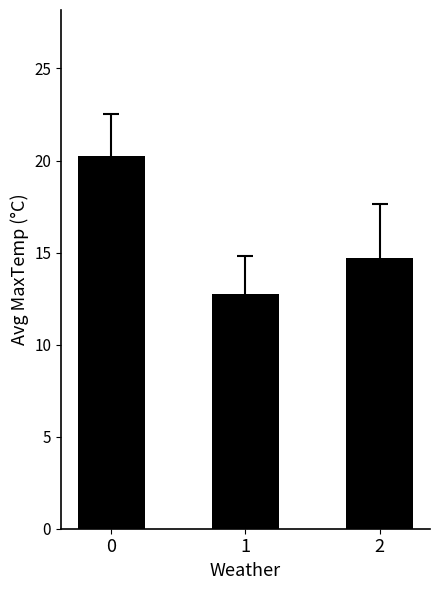

How many bars are there in total?

3